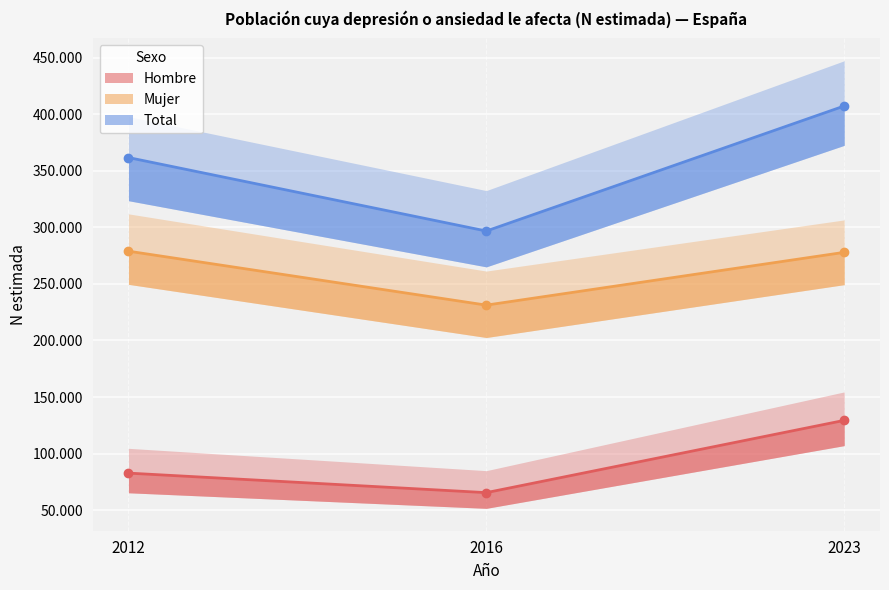

At which category is the sum across all series the highest?

2023